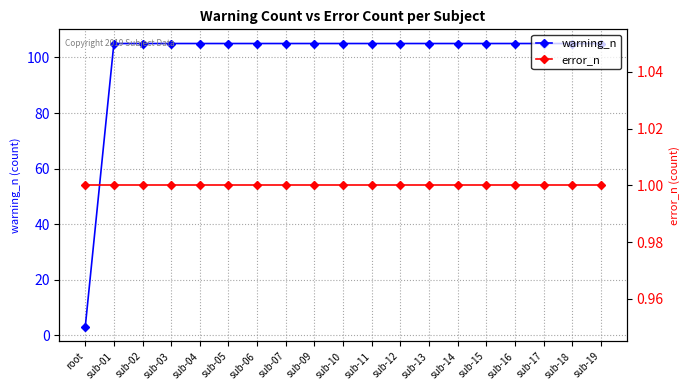

What is the approximate value of warning_n at sub-07, to the nearest 10?

100